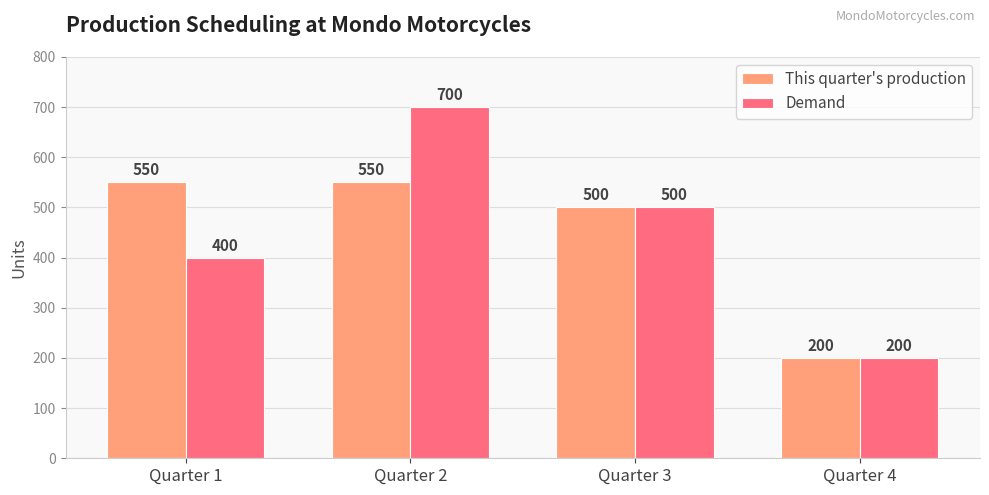

Which series changed the most between Quarter 1 and Quarter 3?

Demand